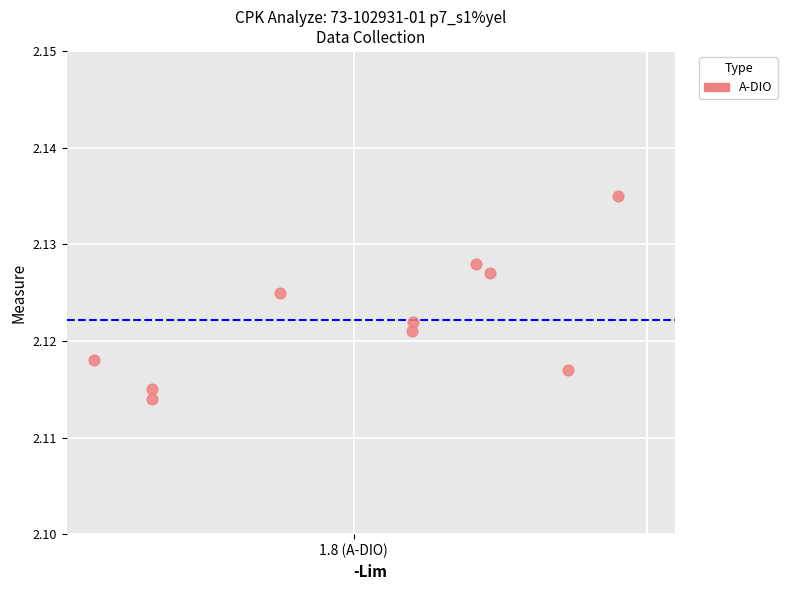

What is the average X value?

1.8